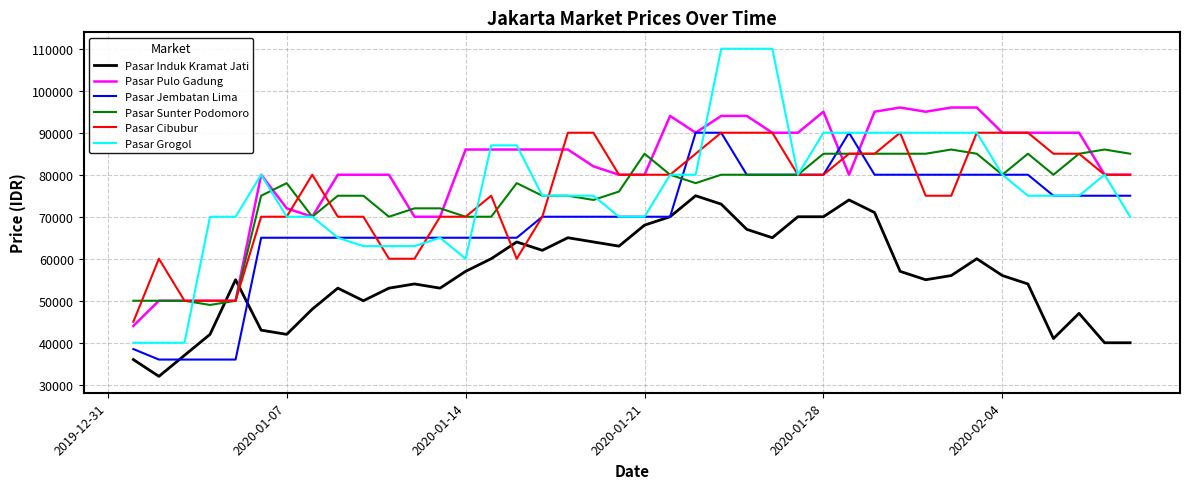

What is the maximum value shown in the chart?

110000